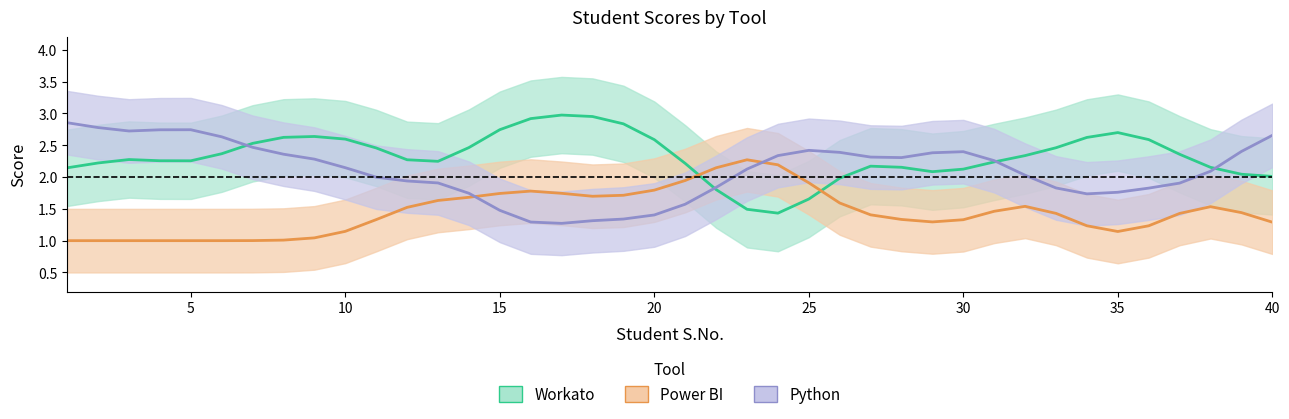

What is the difference between the maximum and minimum values in the Power BI series?

1.3